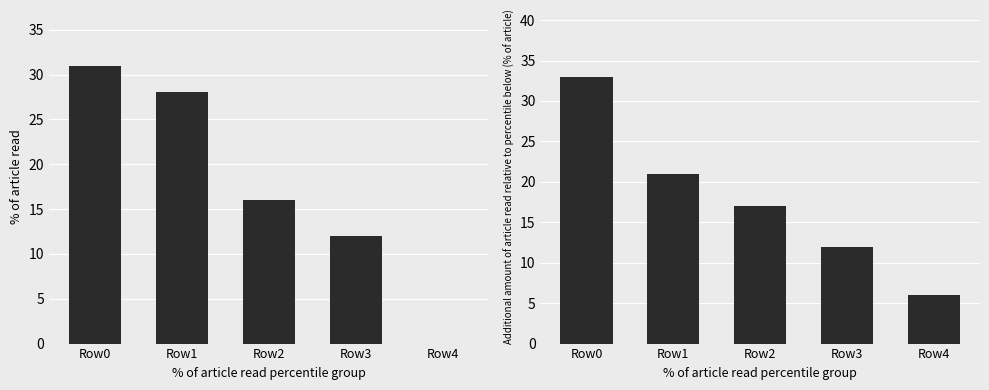

What is the lowest value of the col_1 series?

6